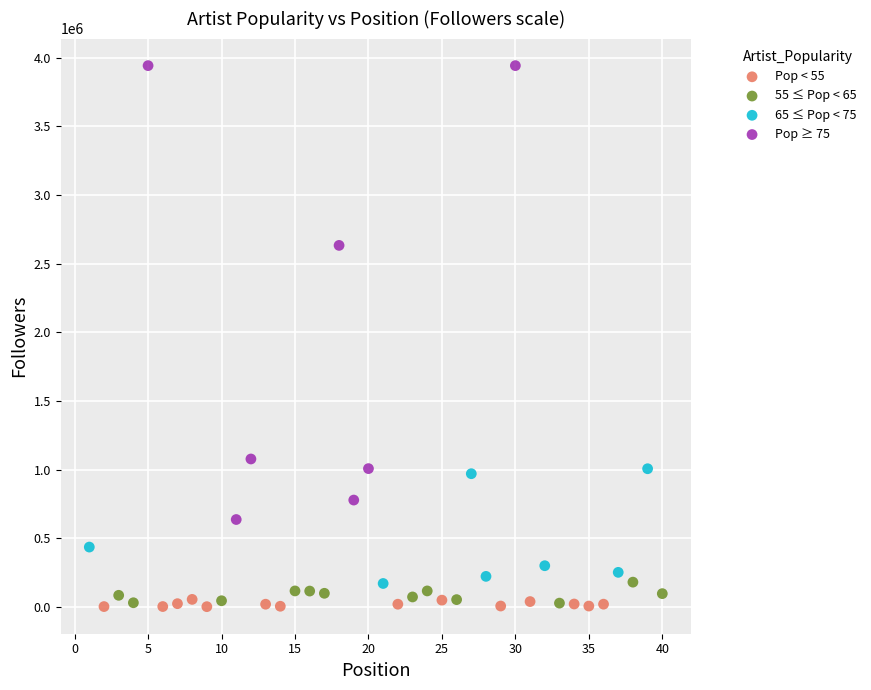

Which series contains the highest Y value?

Pop ≥ 75